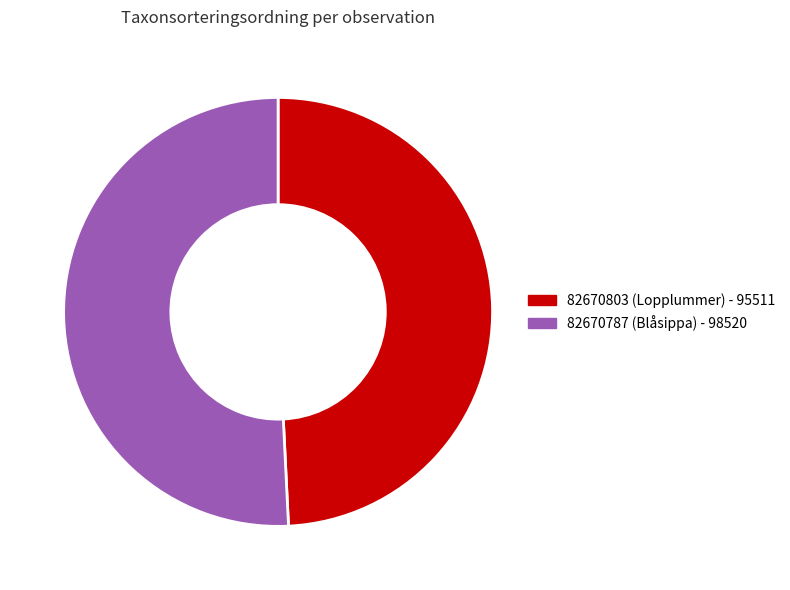

Count the number of slices in the pie.

2